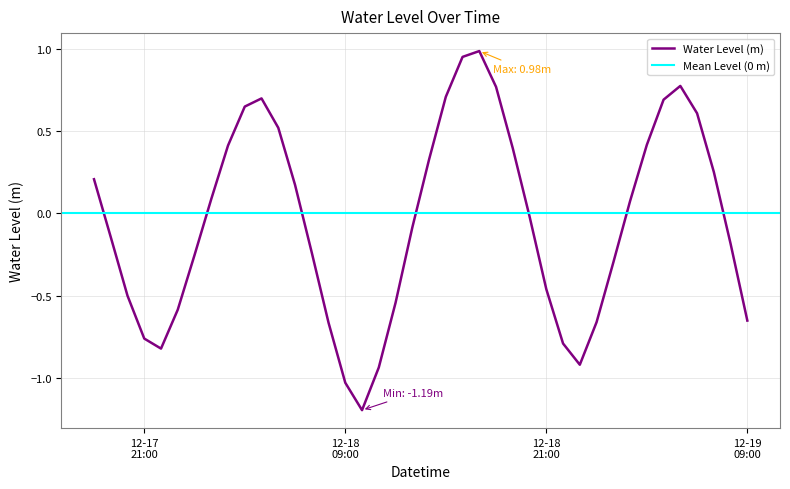

What is the highest value of the Water Level (m) series?

1.0